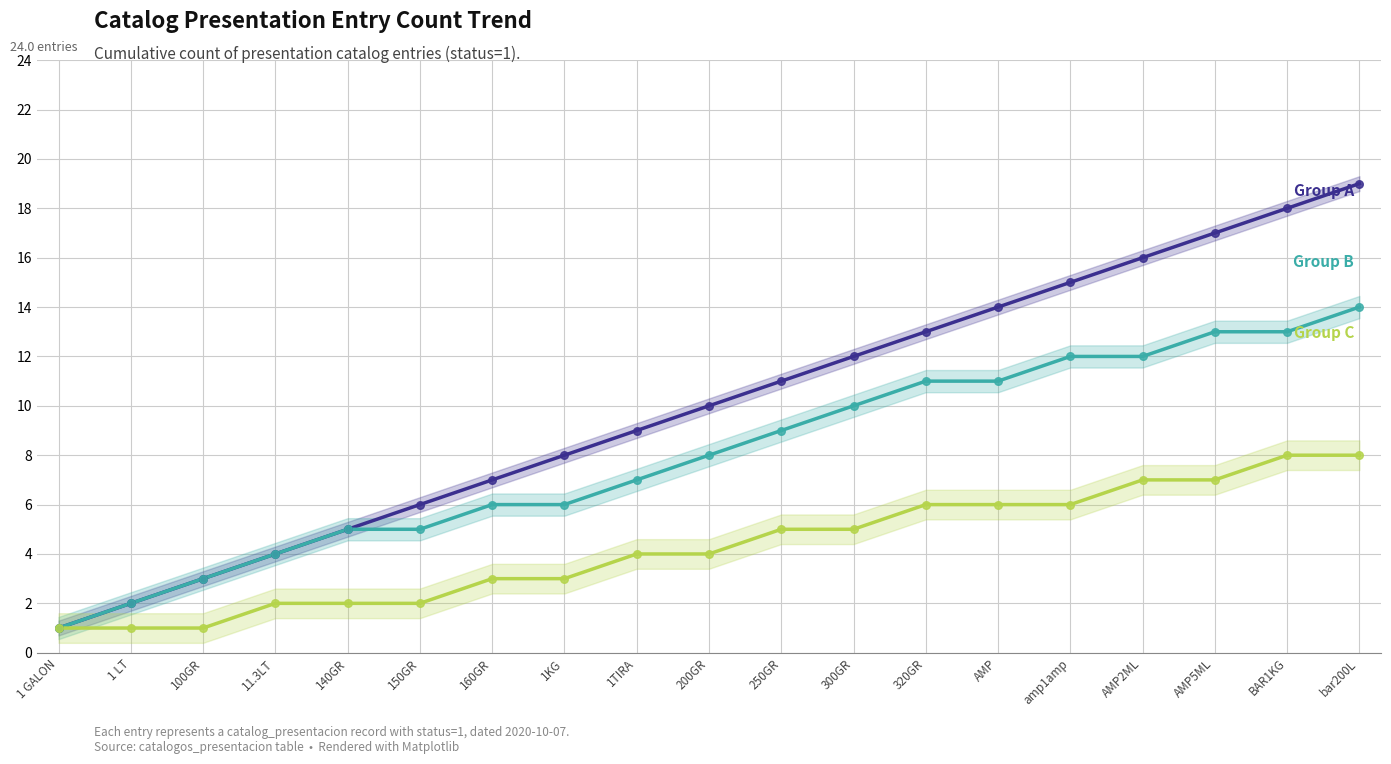

Is the value of Group C at 1TIRA greater than the value of Group B at 300GR?

No